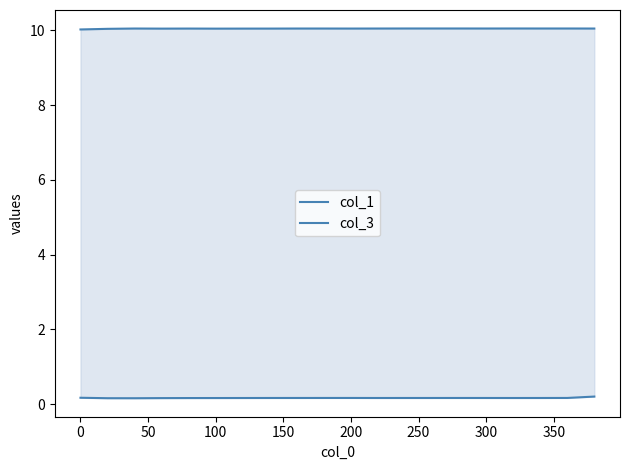

Is the value of col_1 at −50 greater than the value of col_3 at 16?

No